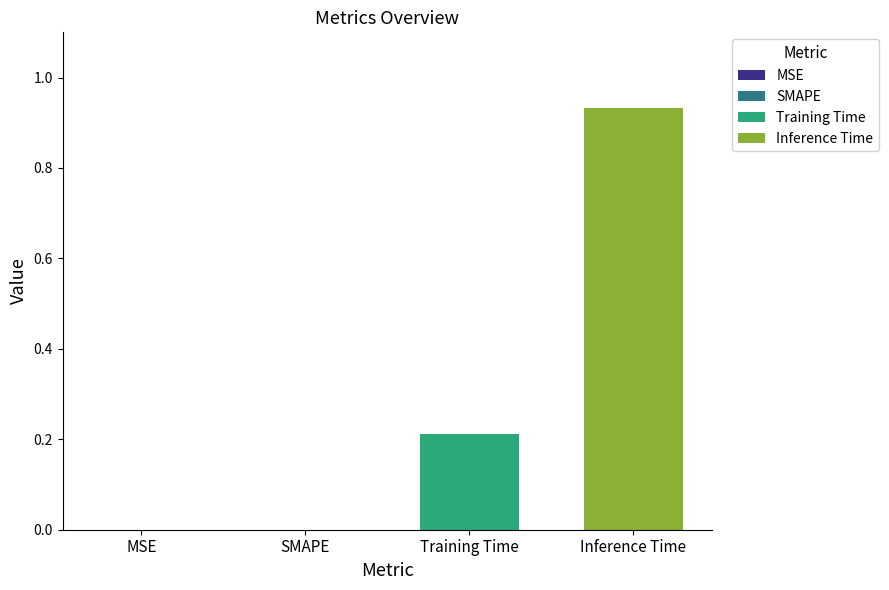

List the series in order of their peak value, highest first.

Inference Time, Training Time